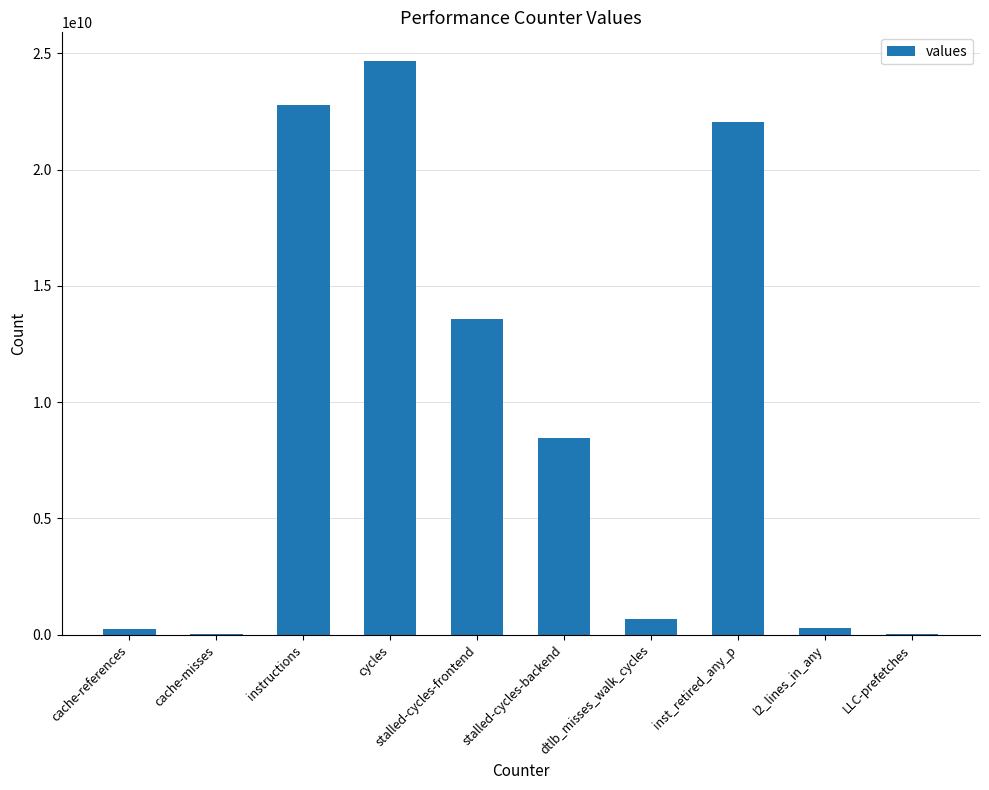

Is it true that the value at instructions is 38085120723?

False